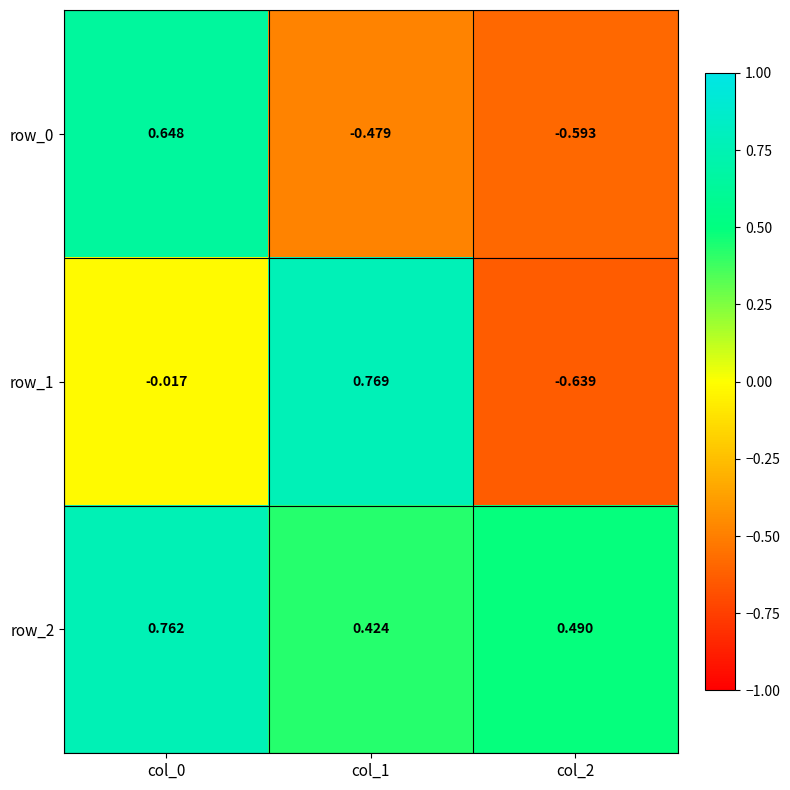

How many data points in row_0 are less than 0?

2